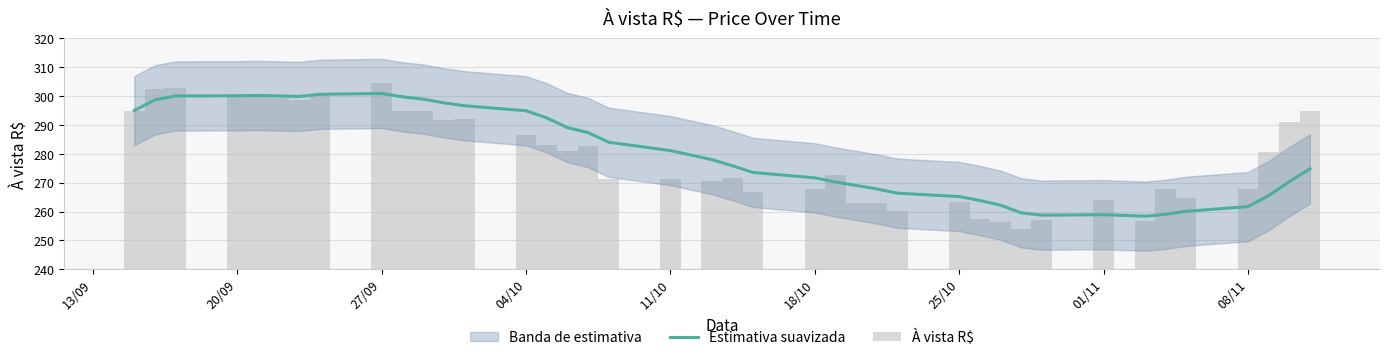

What is the maximum value for Estimativa suavizada?

300.9